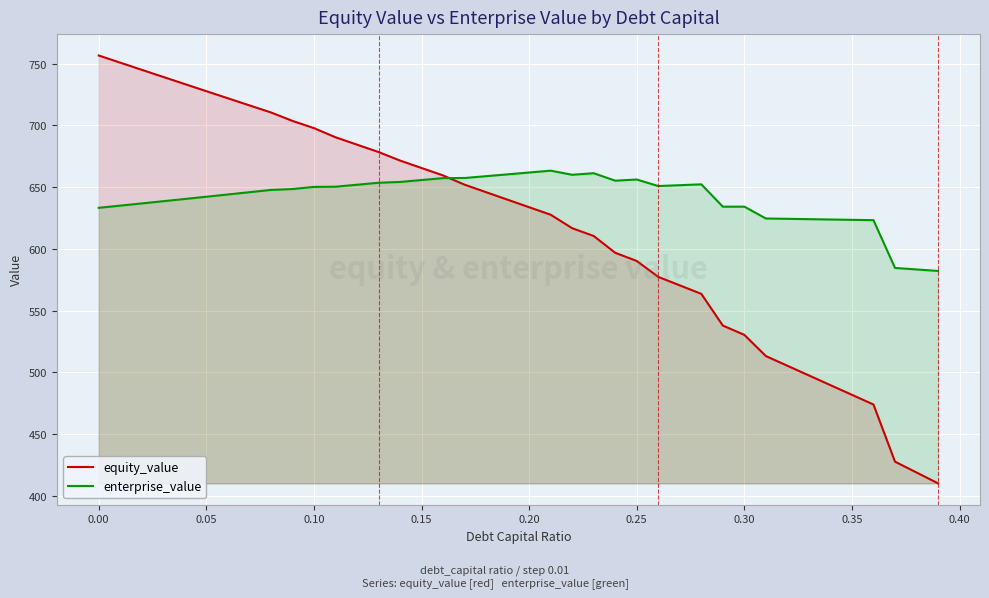

List the series in order of their peak value, highest first.

equity_value, enterprise_value